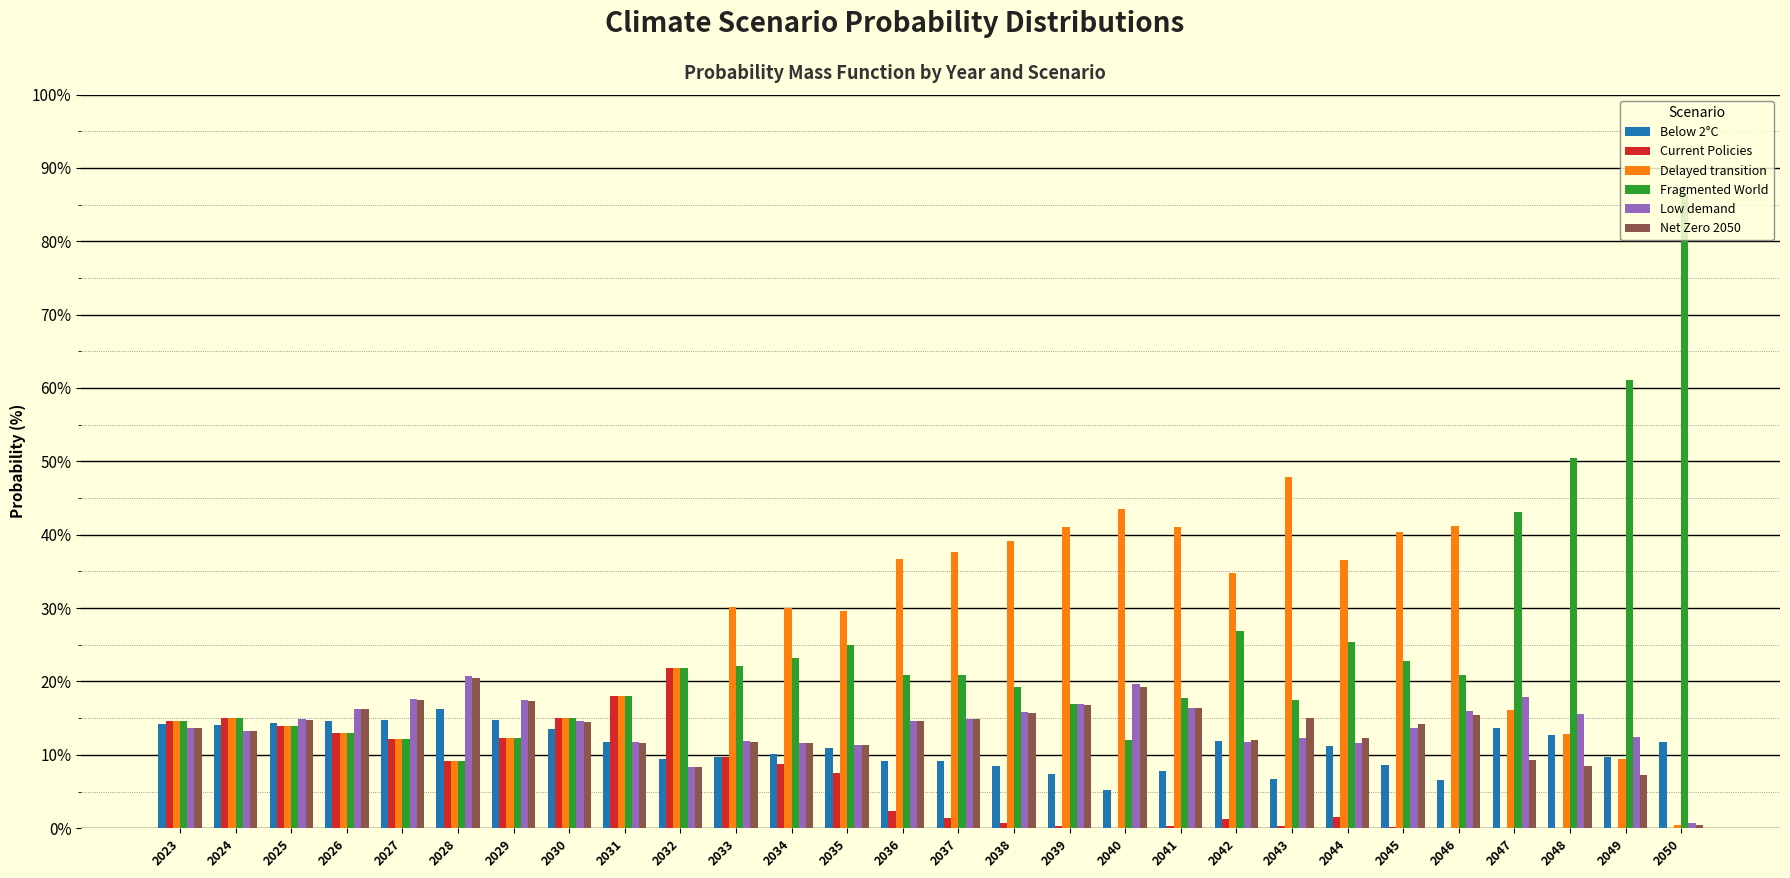

What is the average value of the Low demand series?

14.1